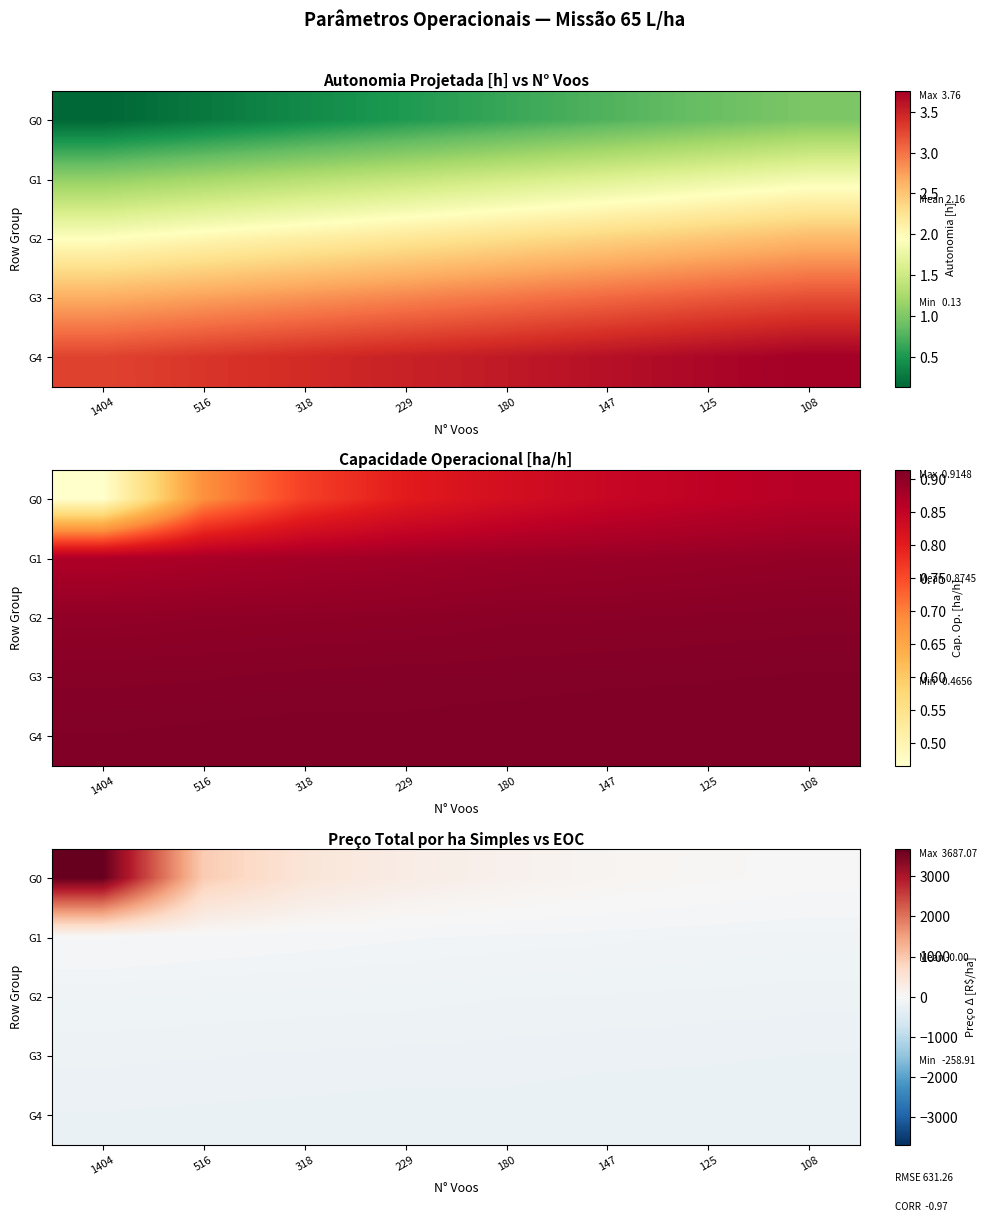

Is the value of G1 at 180 greater than the value of G3 at 125?

Yes